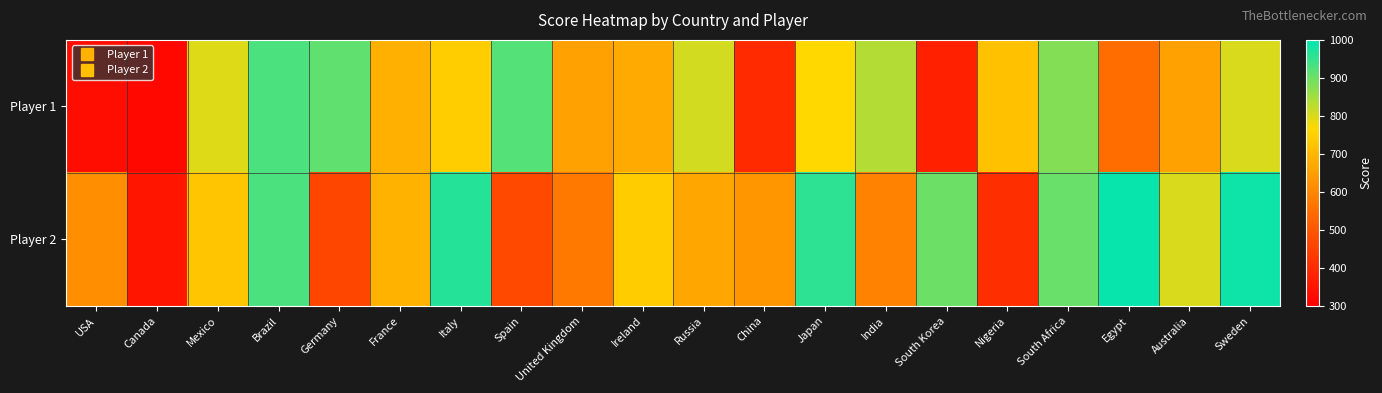

Reading left to right, what are all the values shown in this chart?

Player 1: USA=334	Canada=321	Mexico=796	Brazil=929	Germany=910	France=684	Italy=743	Spain=922	United Kingdom=653	Ireland=673	Russia=806	China=397	Japan=767	India=835	South Korea=374	Nigeria=719	South Africa=878	Egypt=547	Australia=653	Sweden=801
Player 2: USA=618	Canada=351	Mexico=727	Brazil=929	Germany=463	France=691	Italy=966	Spain=468	United Kingdom=572	Ireland=741	Russia=665	China=631	Japan=957	India=593	South Korea=900	Nigeria=408	South Africa=903	Egypt=990	Australia=802	Sweden=984